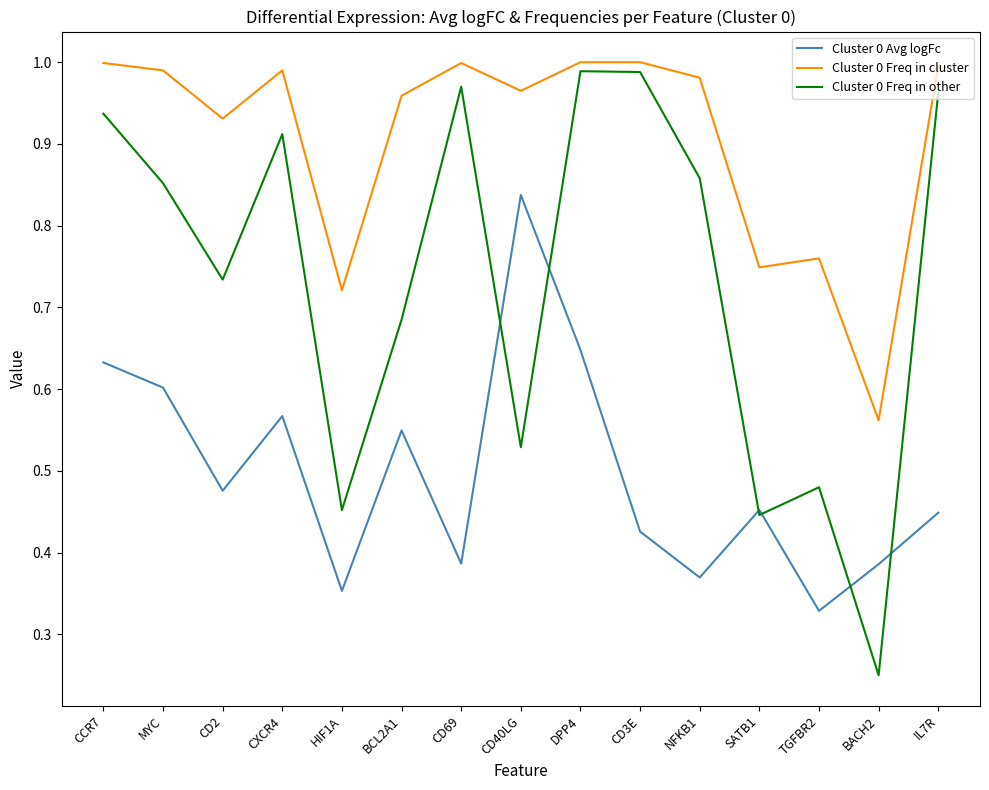

At which label is Cluster 0 Freq in other closest to 0?

BACH2